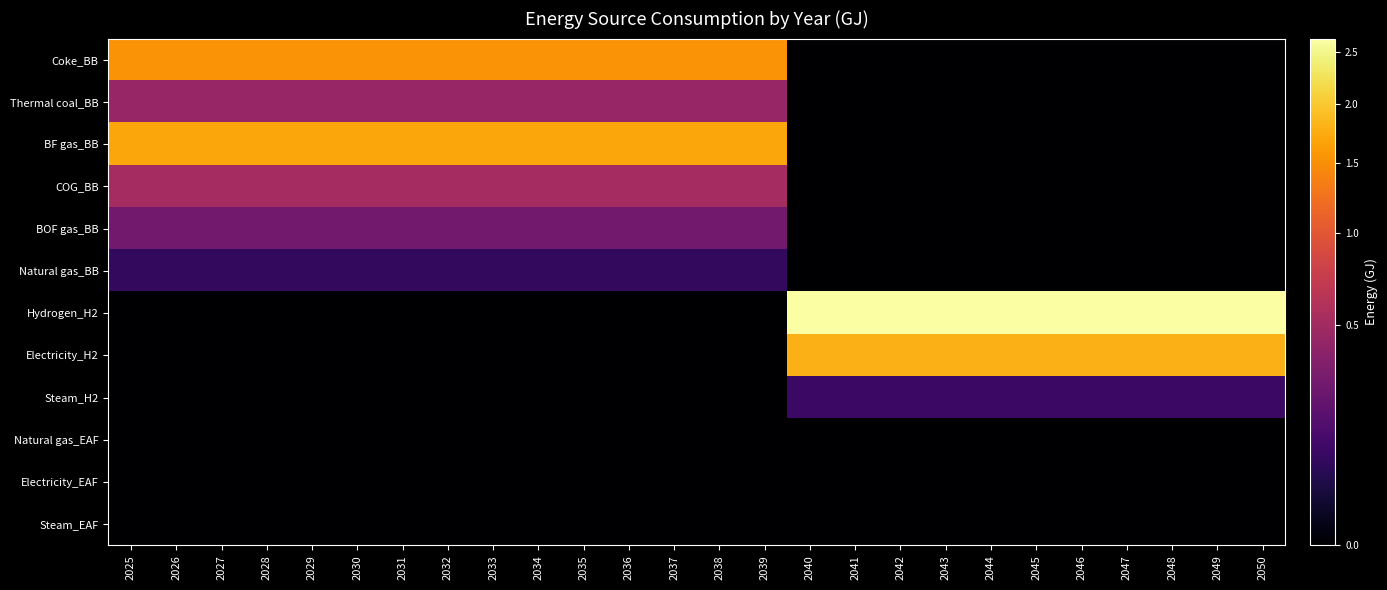

Which series has the widest spread of values?

Hydrogen_H2